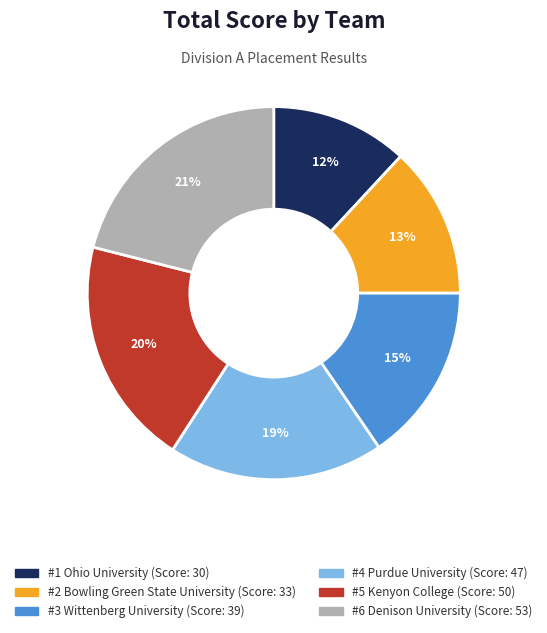

To the nearest percent, what is the average slice percentage?

17%